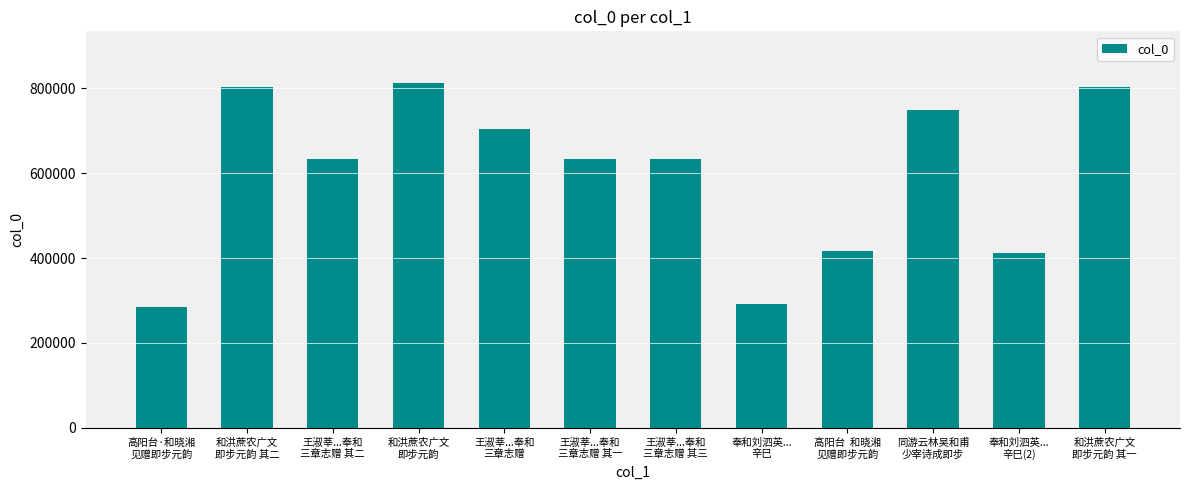

What is the value of the 11th bar from the left?

412049